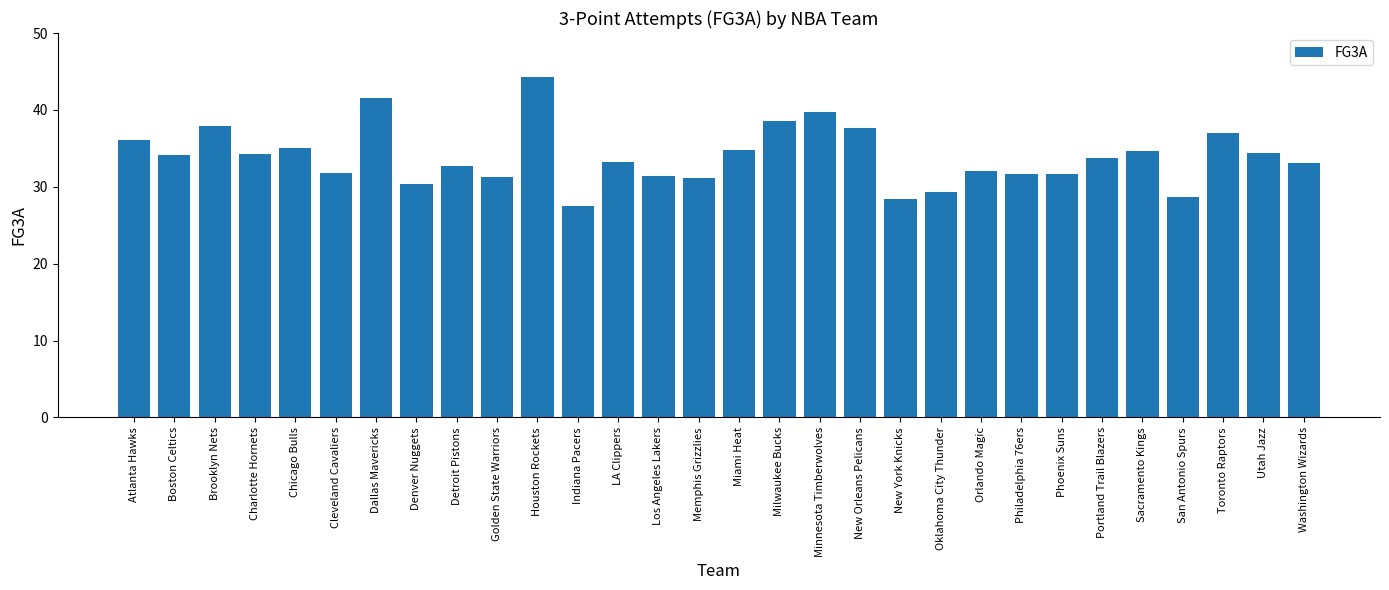

What is the label of the 16th bar from the right?

Memphis Grizzlies